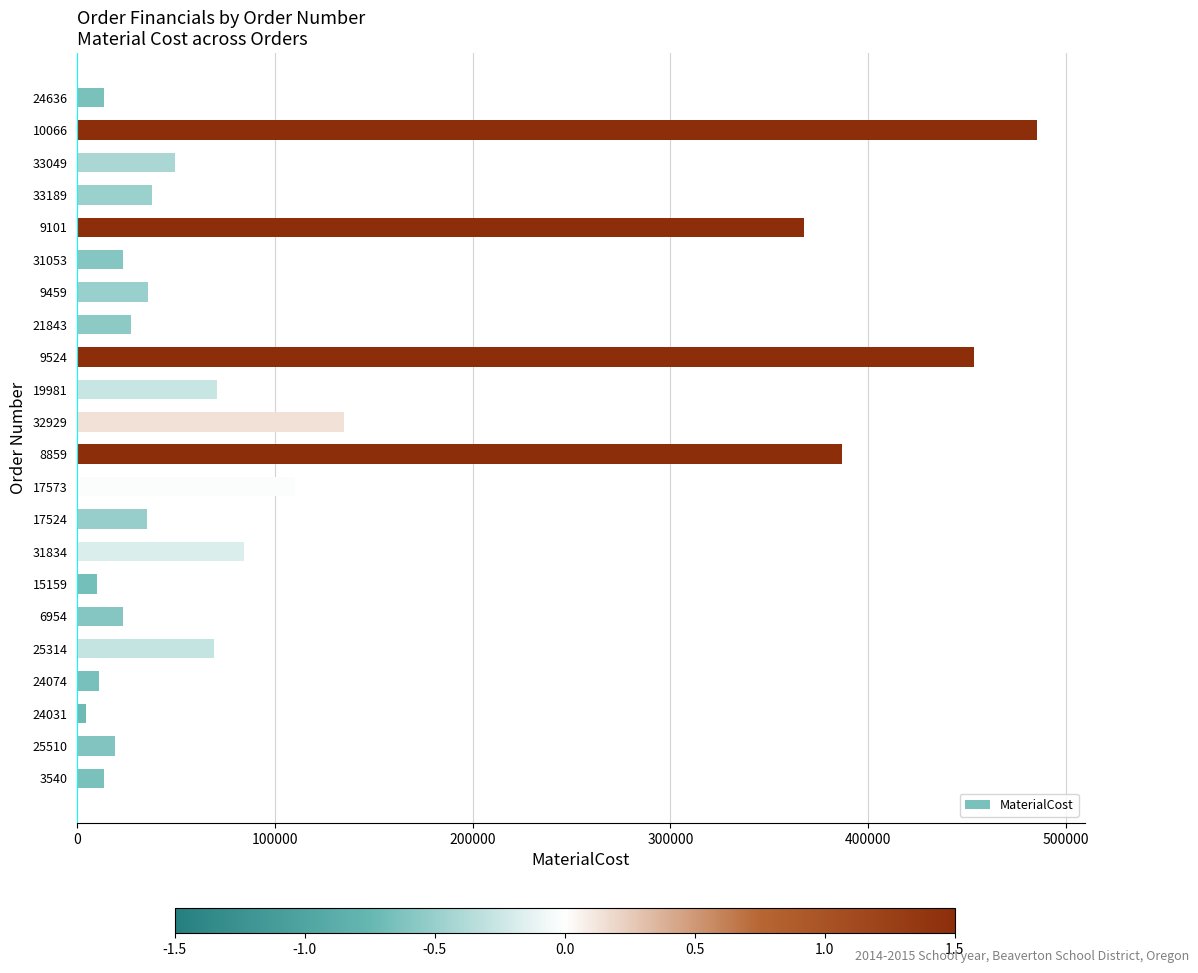

What is the maximum value shown in the chart?

485336.0